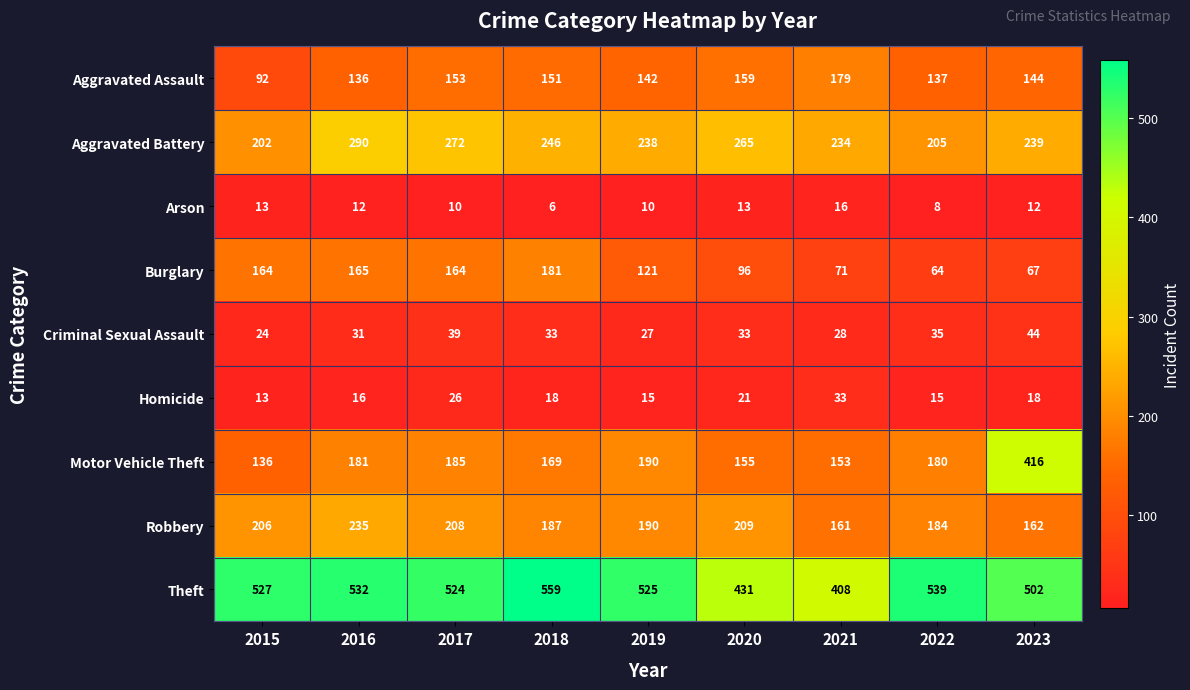

Which series changed the most between 2020 and 2022?

Theft